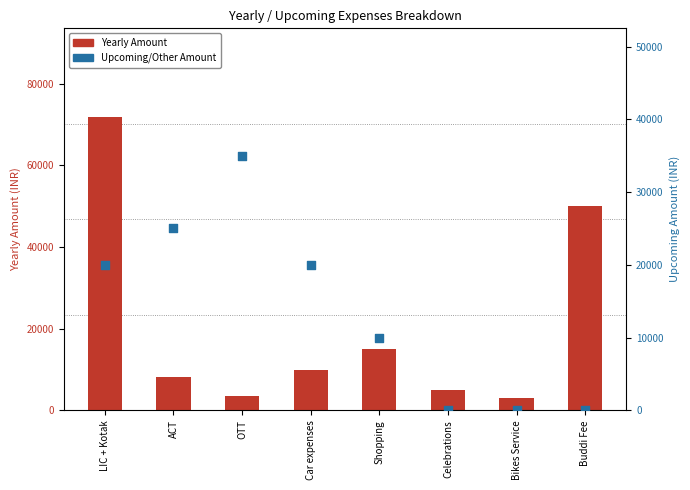

At how many categories does at least one series exceed 43646?

2